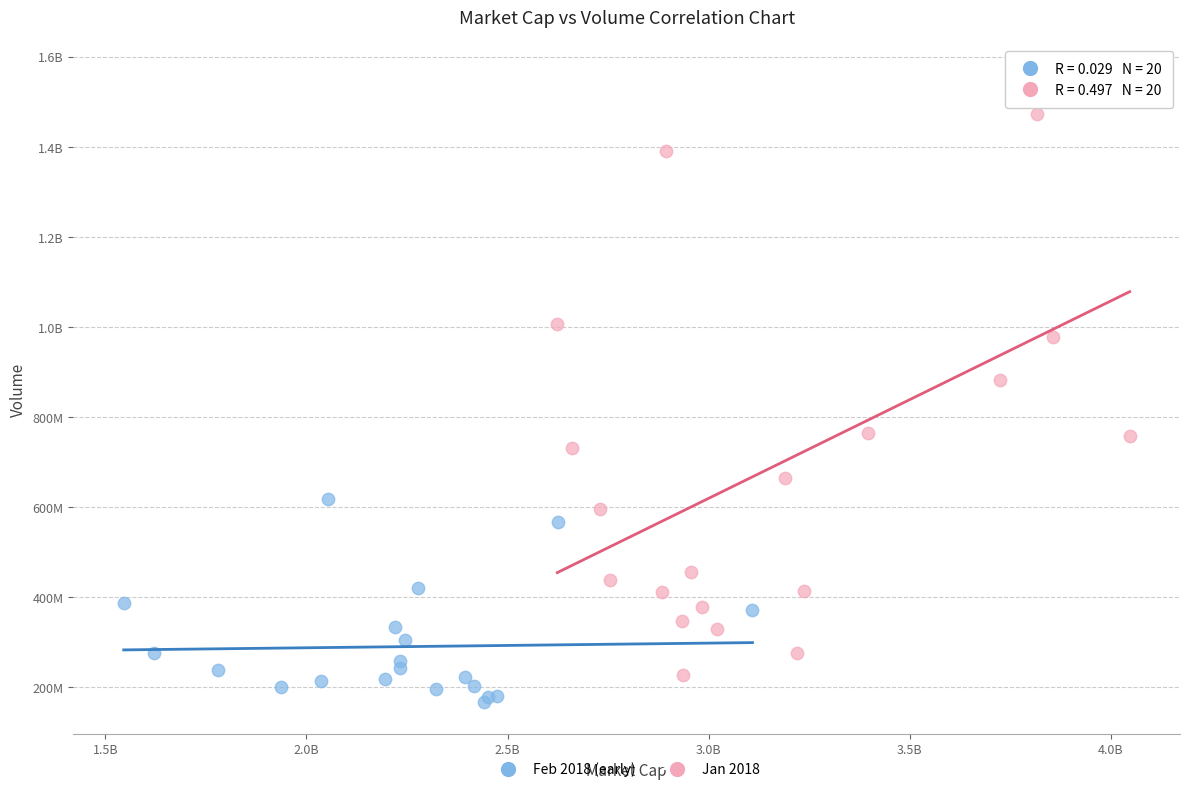

What are all the series names shown in the legend?

Feb 2018 (early), Jan 2018